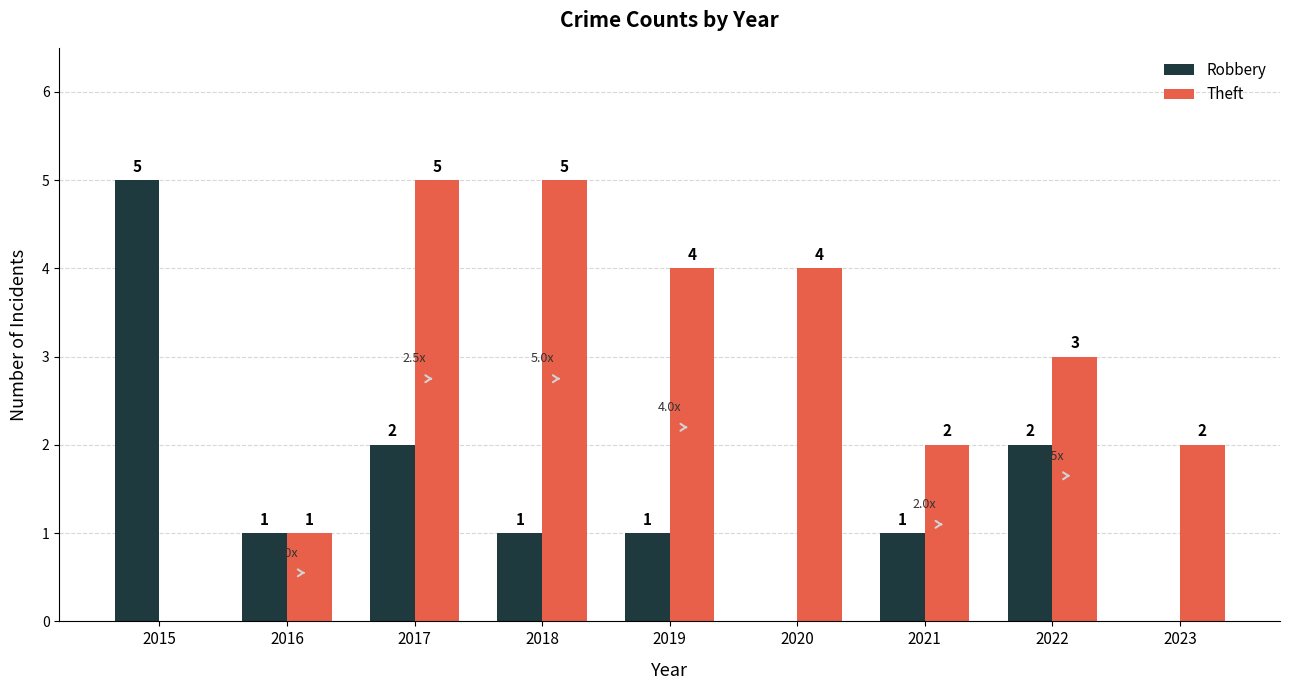

Reading right to left, transcribe all the data shown in this chart.

Robbery: 2023=0	2022=2	2021=1	2020=0	2019=1	2018=1	2017=2	2016=1	2015=5
Theft: 2023=2	2022=3	2021=2	2020=4	2019=4	2018=5	2017=5	2016=1	2015=0